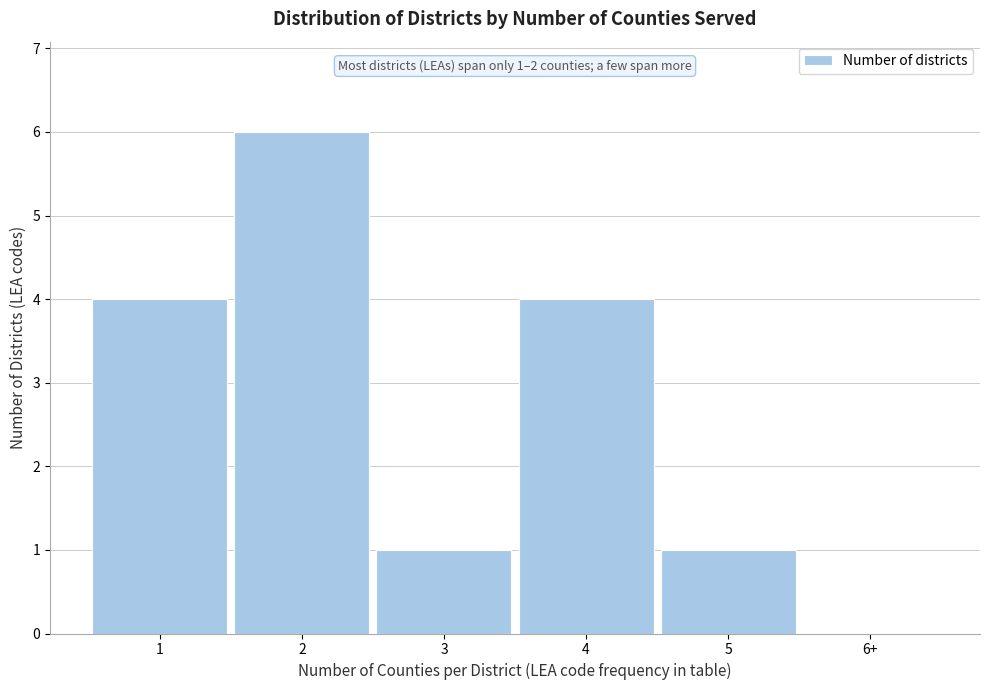

Reading left to right, extract all data points from this chart.

1=4	2=6	3=1	4=4	5=1	6+=0